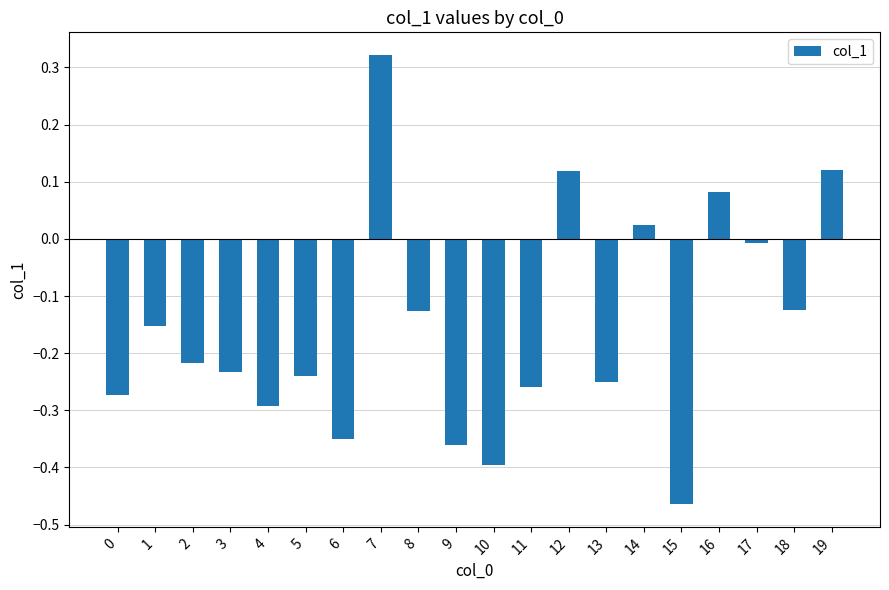

Which label corresponds to the smallest value in the chart?

15